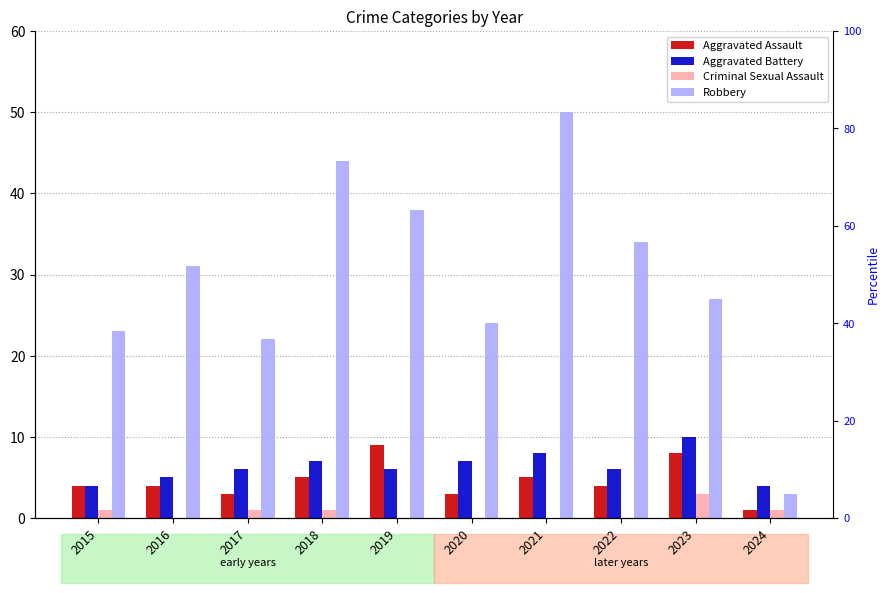

How many bars are there in total?

40